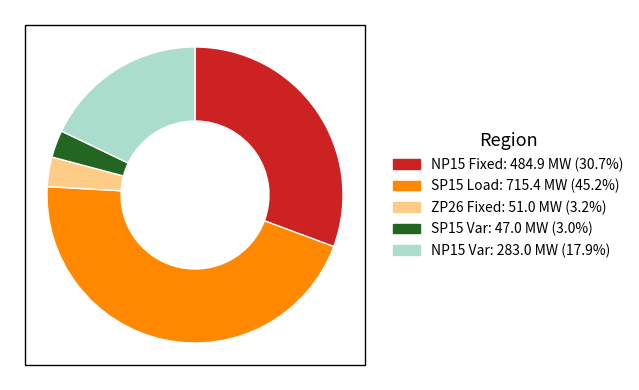

Does ZP26 Fixed represent more than half of the total?

No